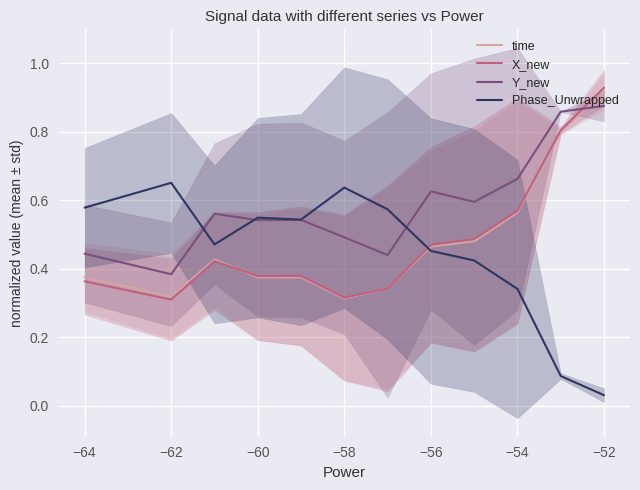

Reading left to right, what are all the values shown in this chart?

time: 0.4	0.3	0.4	0.4	0.4	0.3	0.3	0.5	0.5	0.6	0.8	0.9
X_new: 0.4	0.3	0.4	0.4	0.4	0.3	0.3	0.5	0.5	0.6	0.8	0.9
Y_new: 0.4	0.4	0.6	0.5	0.5	0.5	0.4	0.6	0.6	0.7	0.9	0.9
Phase_Unwrapped: 0.6	0.7	0.5	0.5	0.5	0.6	0.6	0.5	0.4	0.3	0.1	0.0